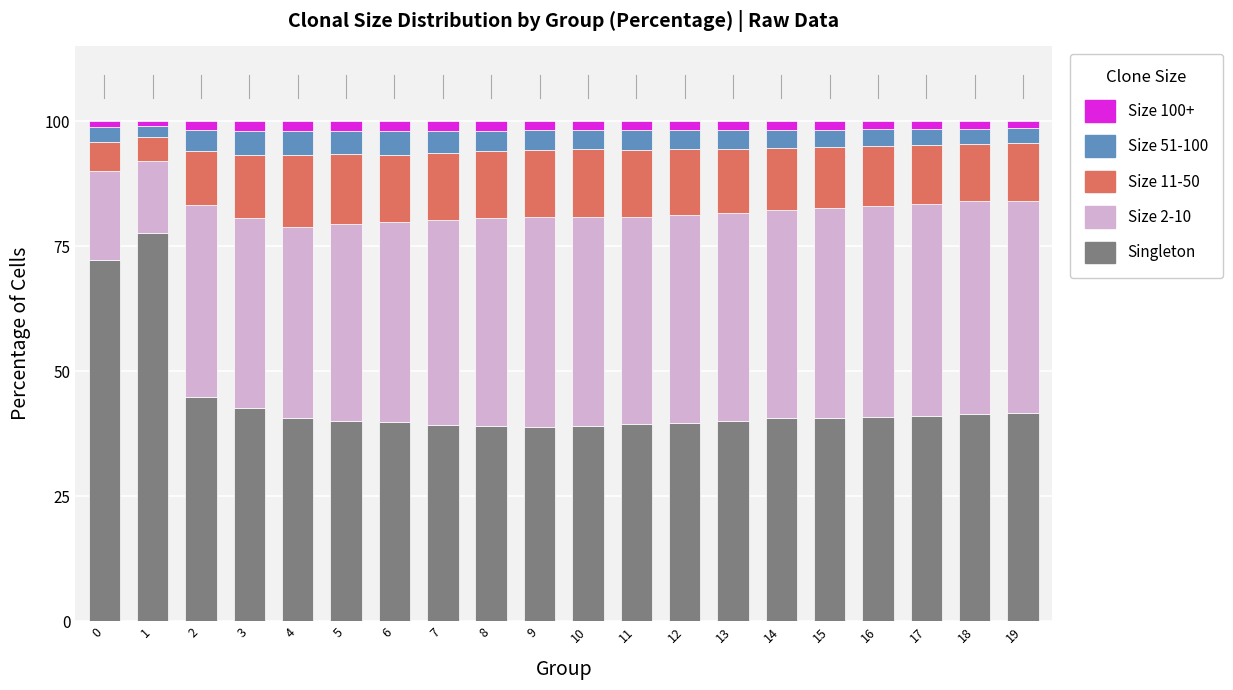

What is the sum of all Singleton values?

879.7